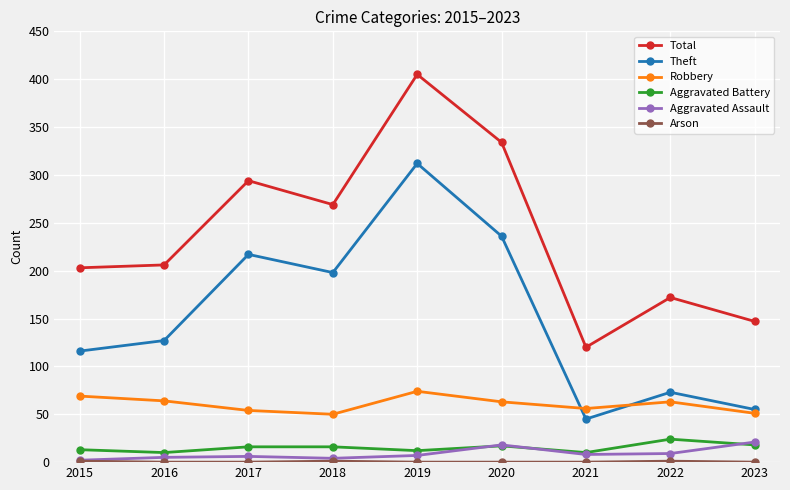

List the labels in order of Theft value, largest first.

2019, 2020, 2017, 2018, 2016, 2015, 2022, 2023, 2021